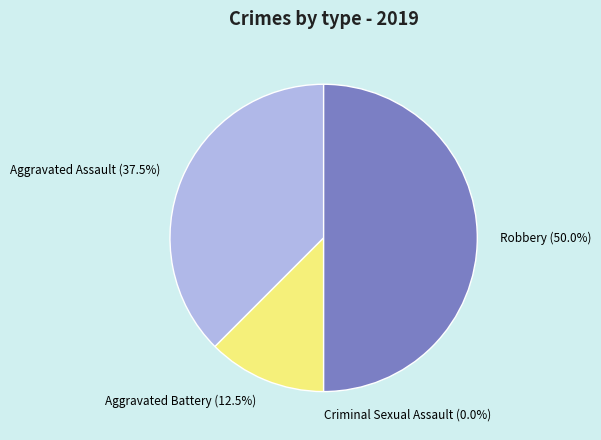

To the nearest percent, what percentage of the pie is Aggravated Battery?

12%